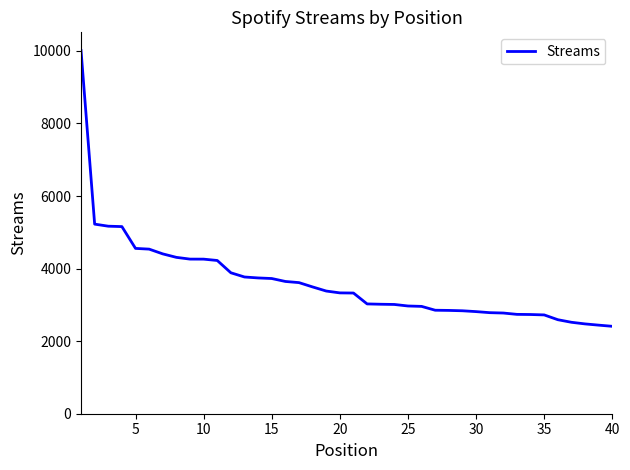

What is the smallest value displayed?

2409